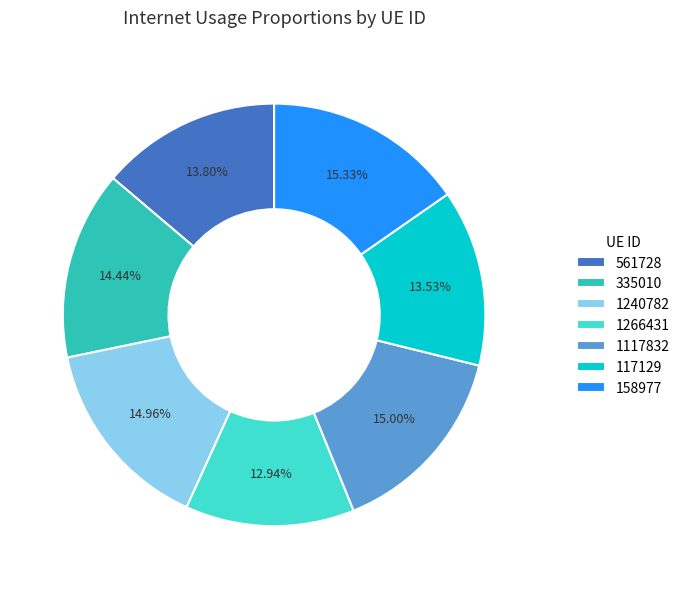

Combined, do 1117832 and 1266431 account for over 50%?

No